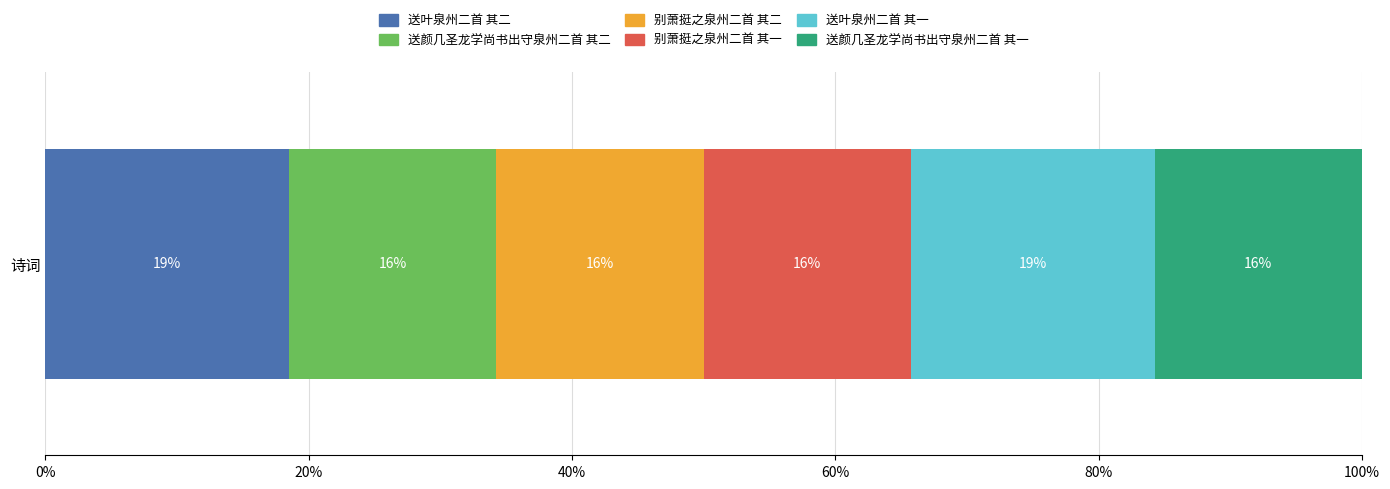

What are all the series names shown in the legend?

送叶泉州二首 其二, 送颜几圣龙学尚书出守泉州二首 其二, 别萧挺之泉州二首 其二, 别萧挺之泉州二首 其一, 送叶泉州二首 其一, 送颜几圣龙学尚书出守泉州二首 其一